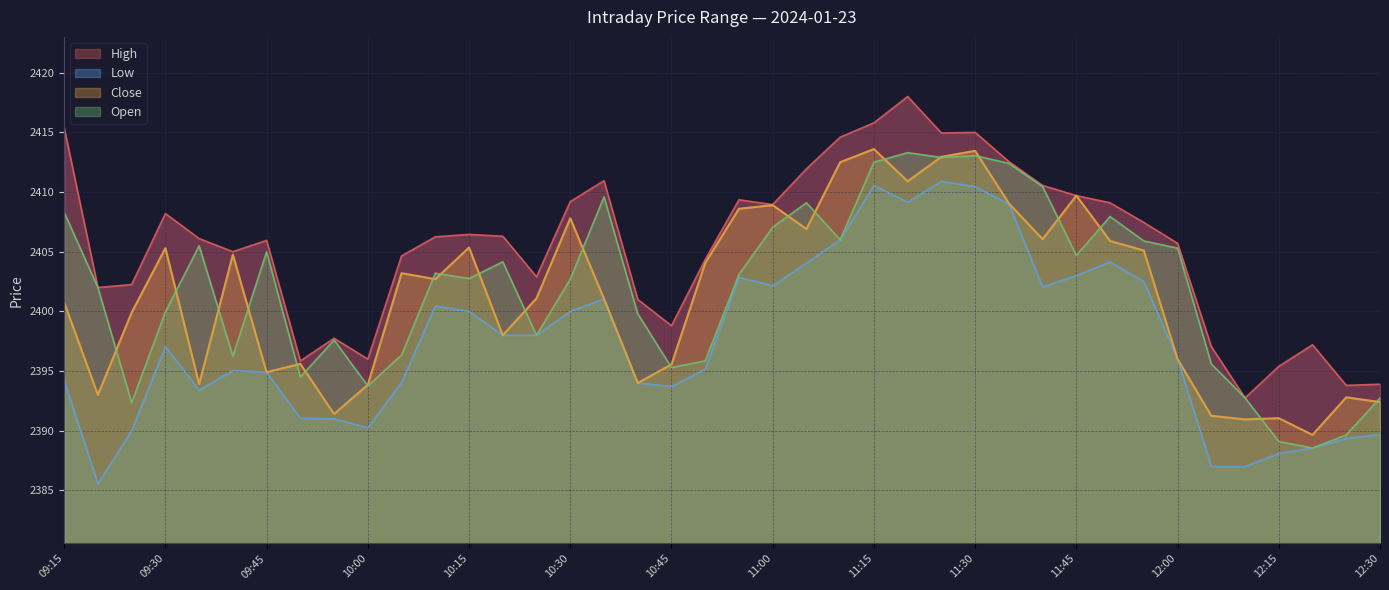

What is the highest value of the Open series?

2413.3